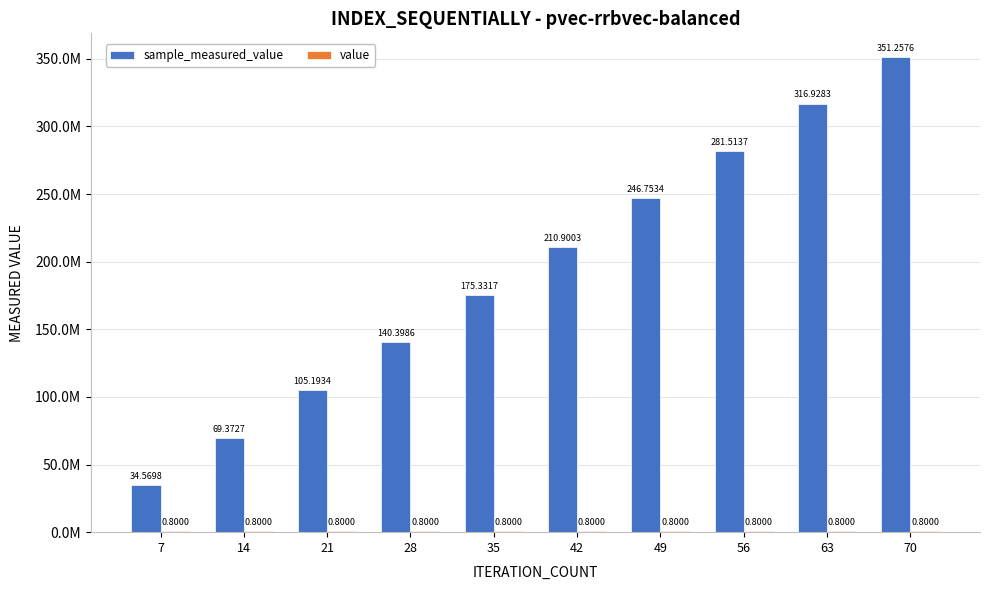

Rank the series by their average value, from lowest to highest.

value, sample_measured_value